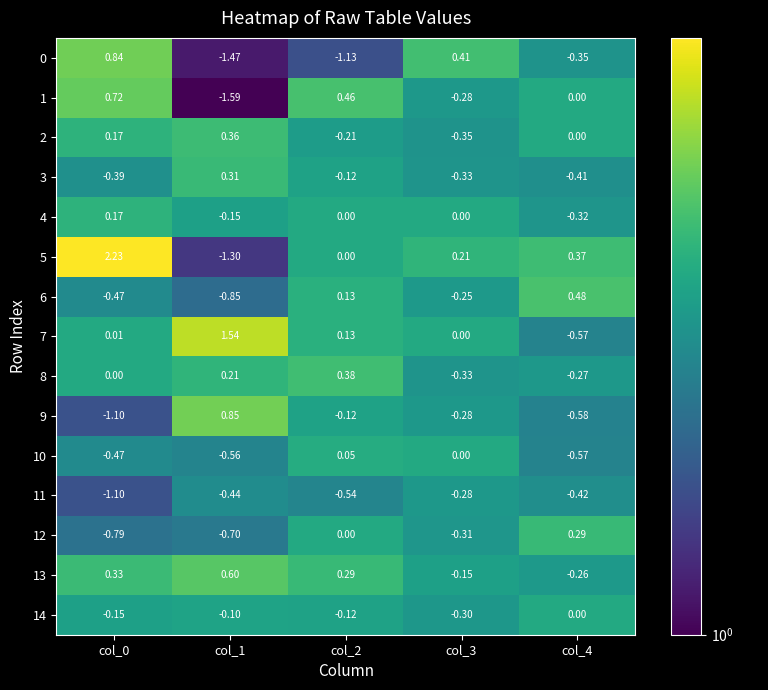

Is the value of 12 at col_3 greater than the value of 2 at col_3?

Yes